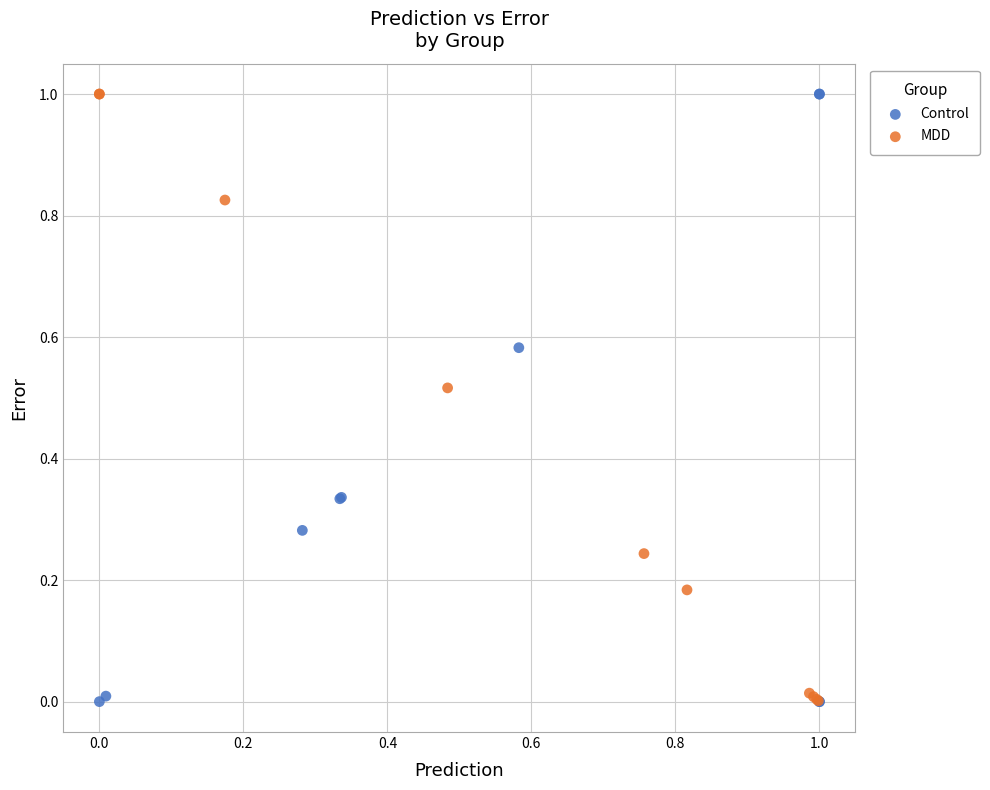

What are all the series names shown in the legend?

Control, MDD